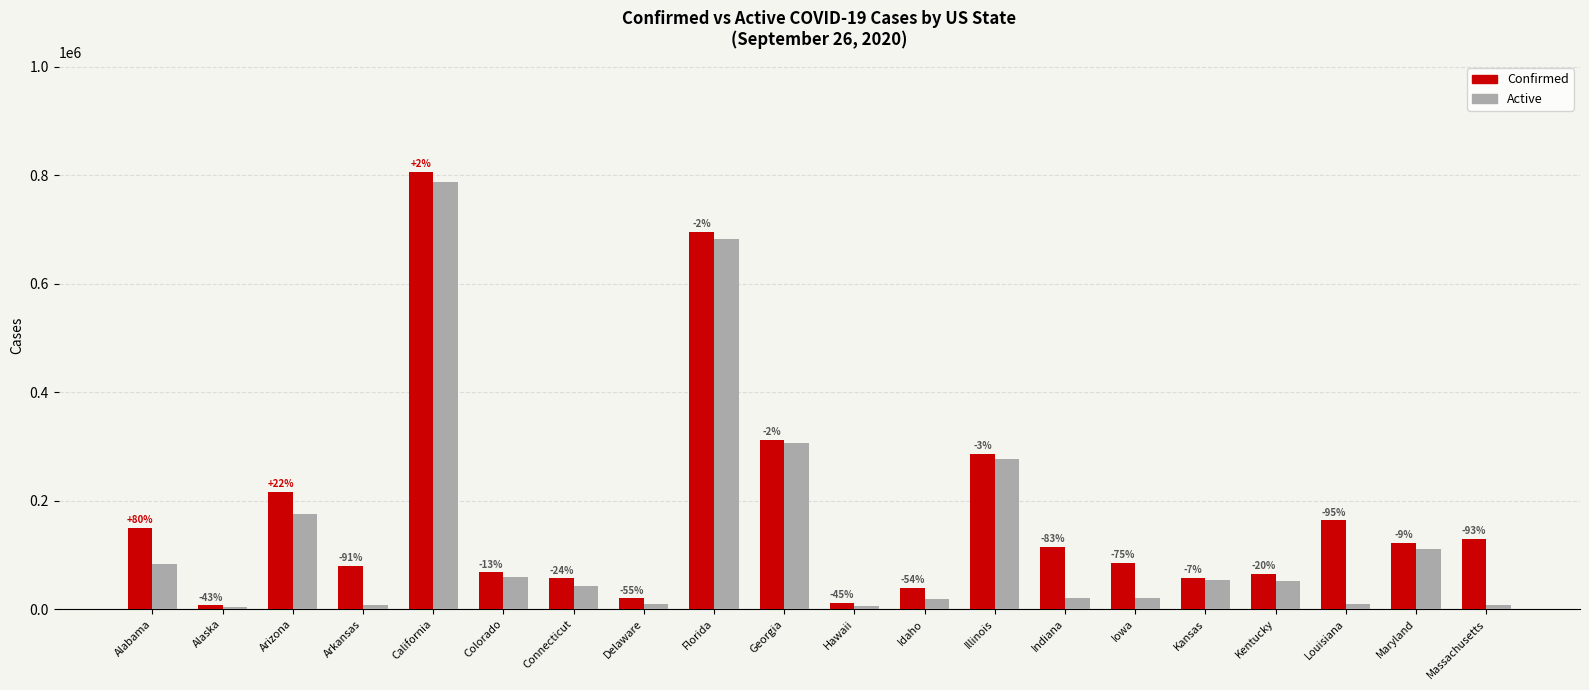

The value of Confirmed at Alabama is 150239. True or false?

True